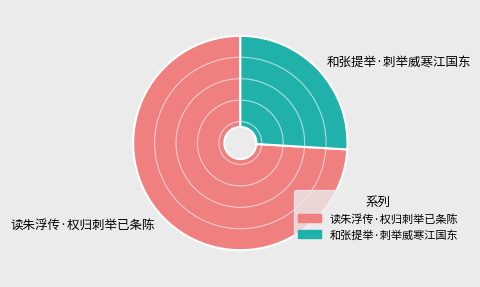

Does 和张提举·刺举威寒江国东 account for over 50% of the chart?

No